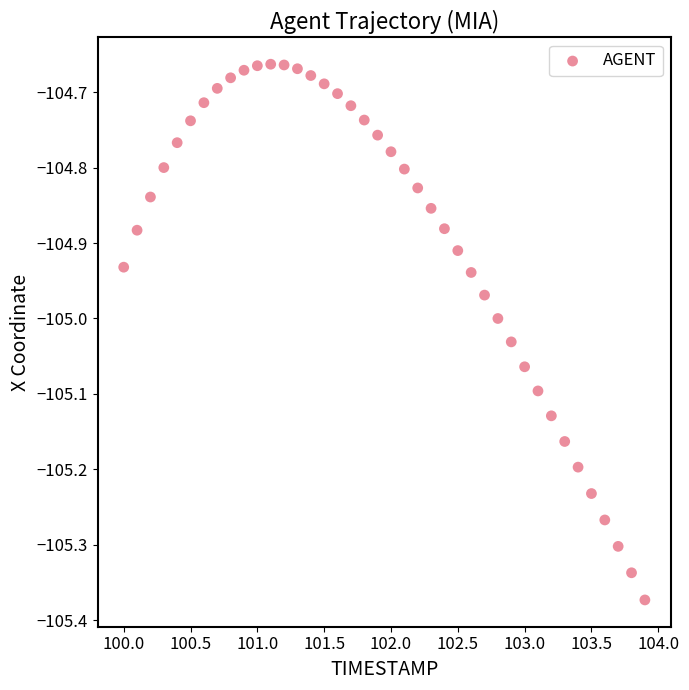

What is the range of Y values (max minus min)?

0.7